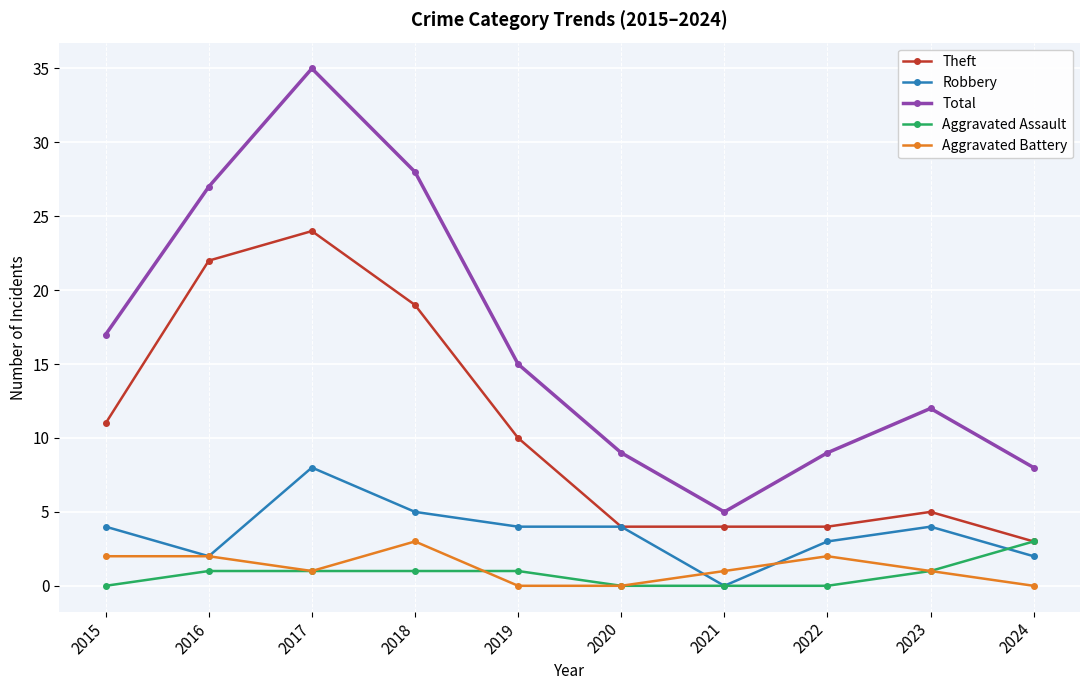

True or false: Aggravated Assault and Total cross at least once.

False